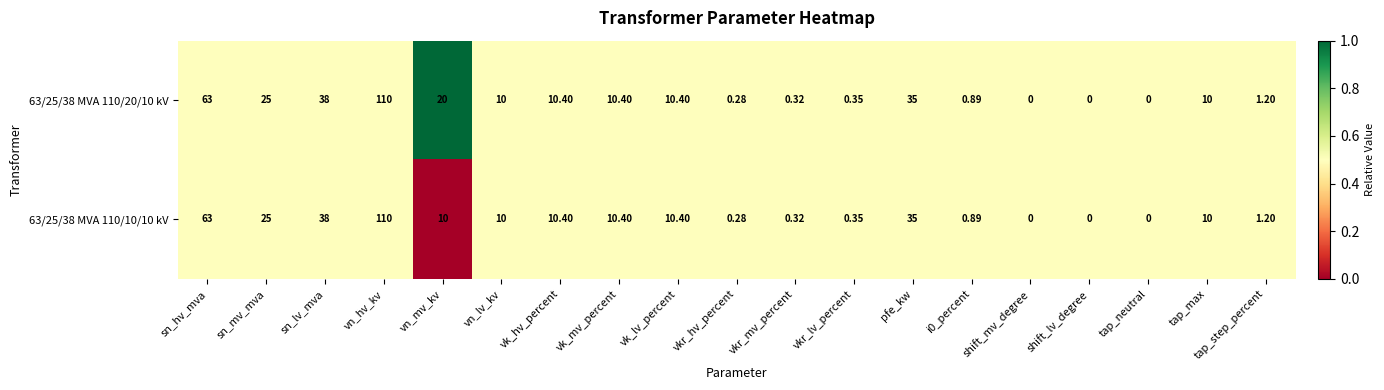

At which label does 63/25/38 MVA 110/20/10 kV reach its peak?

vn_hv_kv